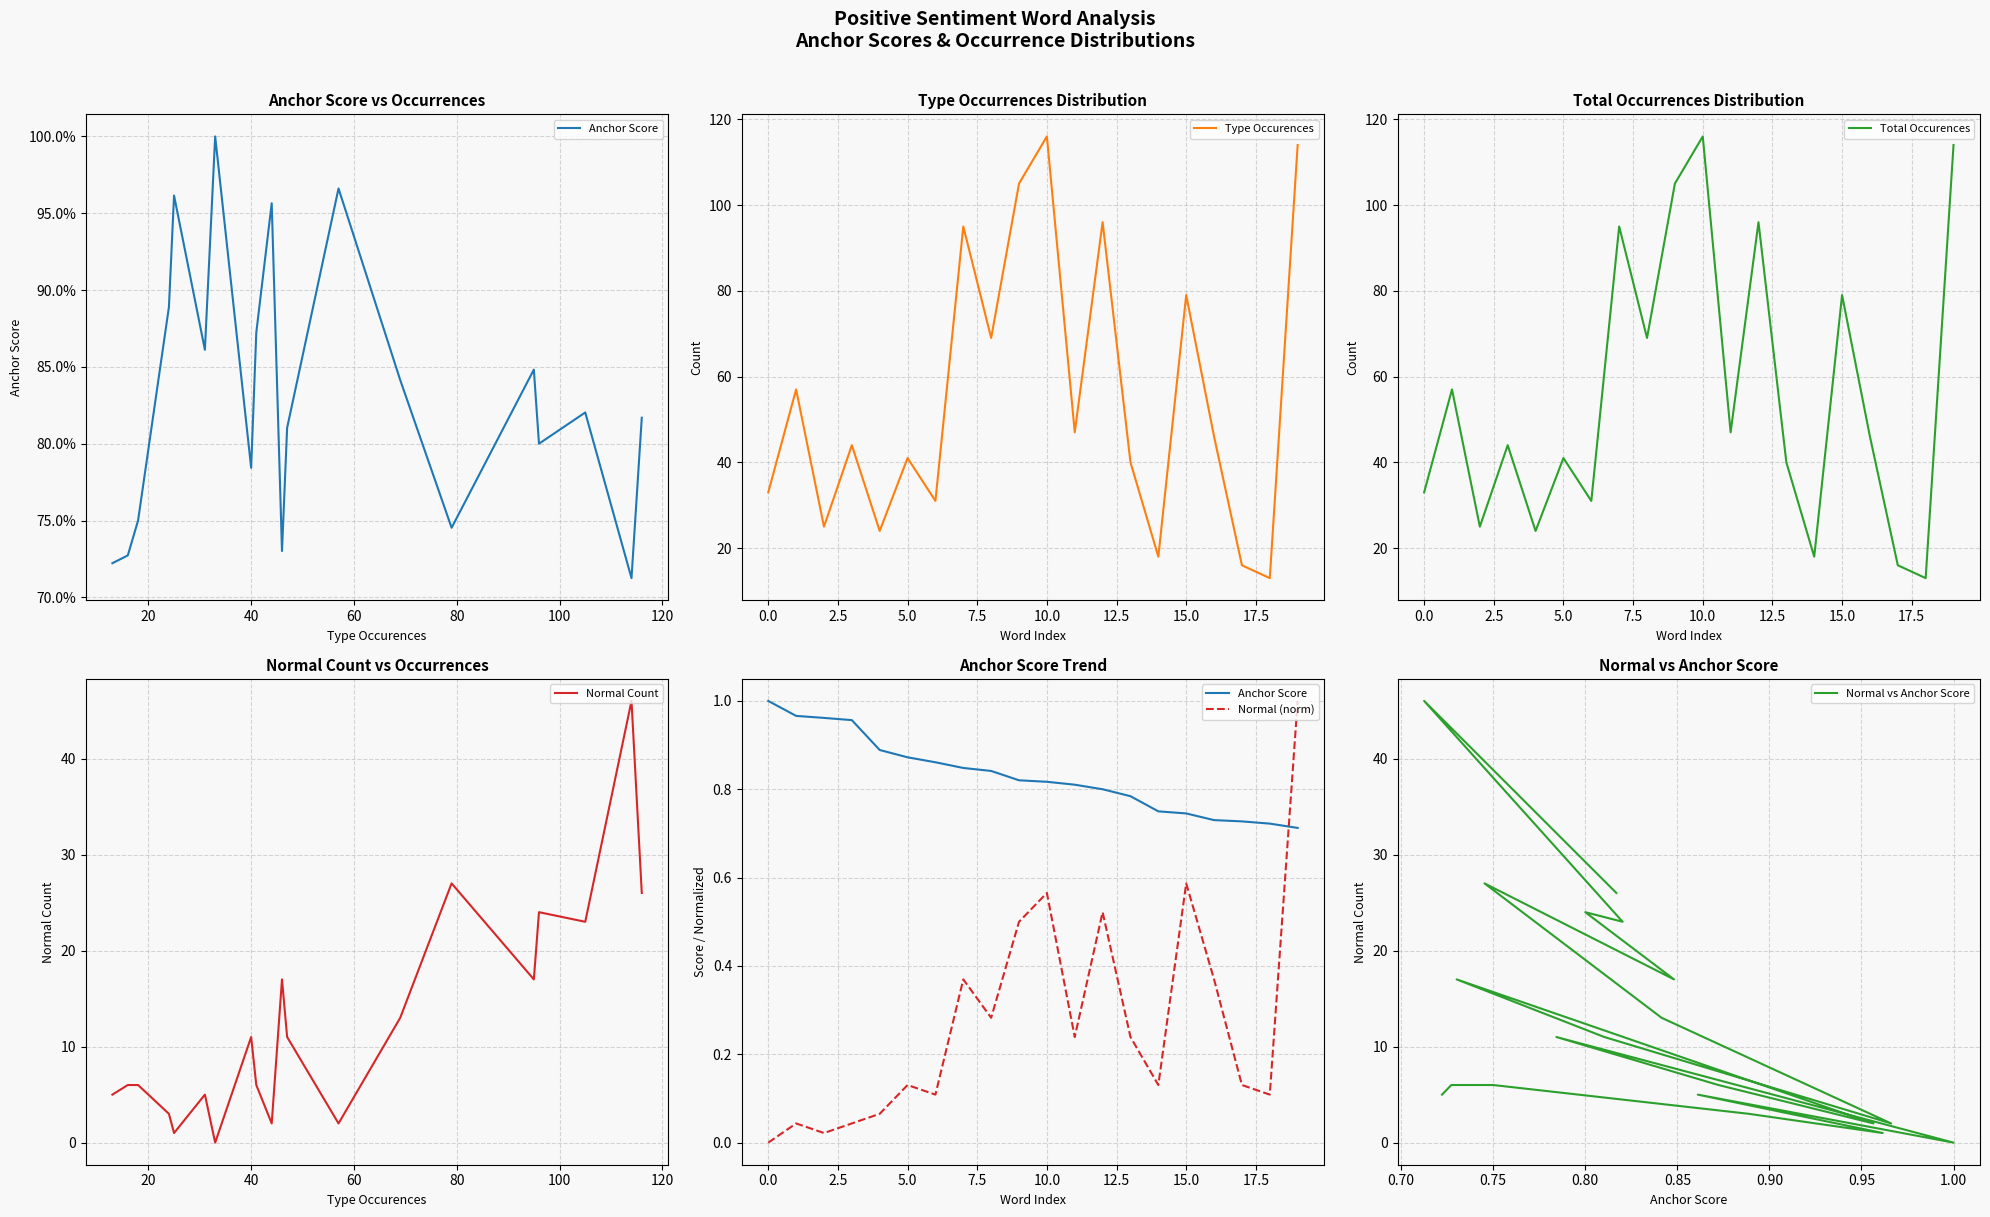

Reading left to right, what are all the values shown in this chart?

Anchor Score: 1.0	1.0	1.0	1.0	0.9	0.9	0.9	0.8	0.8	0.8	0.8	0.8	0.8	0.8	0.8	0.7	0.7	0.7	0.7	0.7
Type Occurences: 33.0	57.0	25.0	44.0	24.0	41.0	31.0	95.0	69.0	105.0	116.0	47.0	96.0	40.0	18.0	79.0	46.0	16.0	13.0	114.0
Total Occurences: 33.0	57.0	25.0	44.0	24.0	41.0	31.0	95.0	69.0	105.0	116.0	47.0	96.0	40.0	18.0	79.0	46.0	16.0	13.0	114.0
Normal Count: 5.0	6.0	6.0	3.0	1.0	5.0	0.0	11.0	6.0	2.0	17.0	11.0	2.0	13.0	27.0	17.0	24.0	23.0	46.0	26.0
Normal (norm): 0.0	0.0	0.0	0.0	0.1	0.1	0.1	0.4	0.3	0.5	0.6	0.2	0.5	0.2	0.1	0.6	0.4	0.1	0.1	1.0
Normal vs Anchor Score: 5.0	6.0	6.0	3.0	1.0	5.0	0.0	11.0	6.0	2.0	17.0	11.0	2.0	13.0	27.0	17.0	24.0	23.0	46.0	26.0